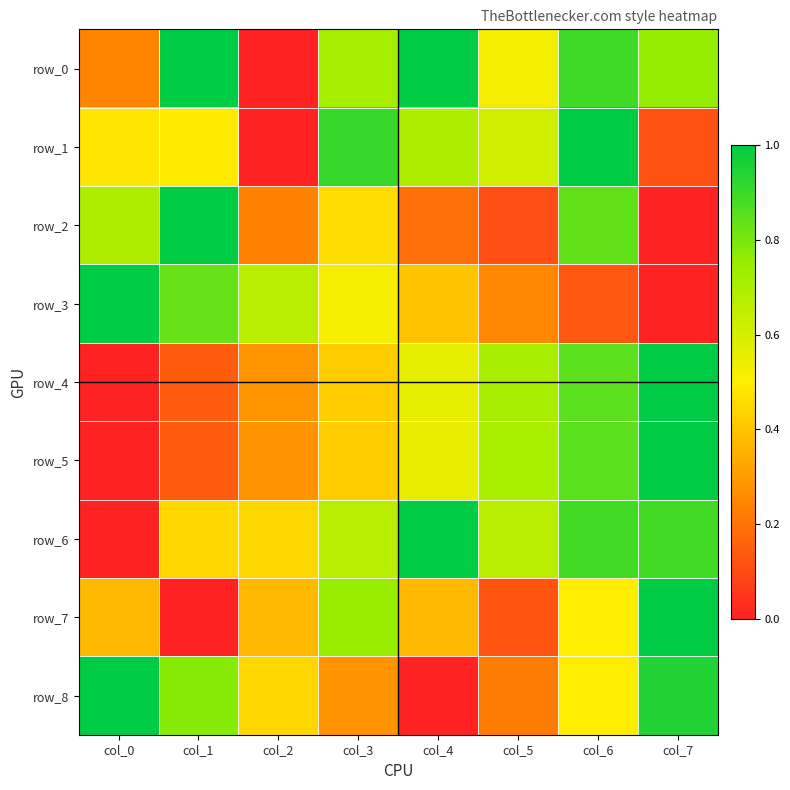

Which series has the largest total across all categories?

row_0